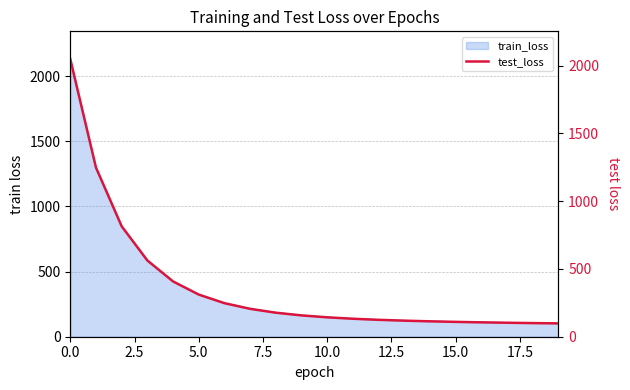

The chart shows a value of 189.6 at 14. True or false?

False